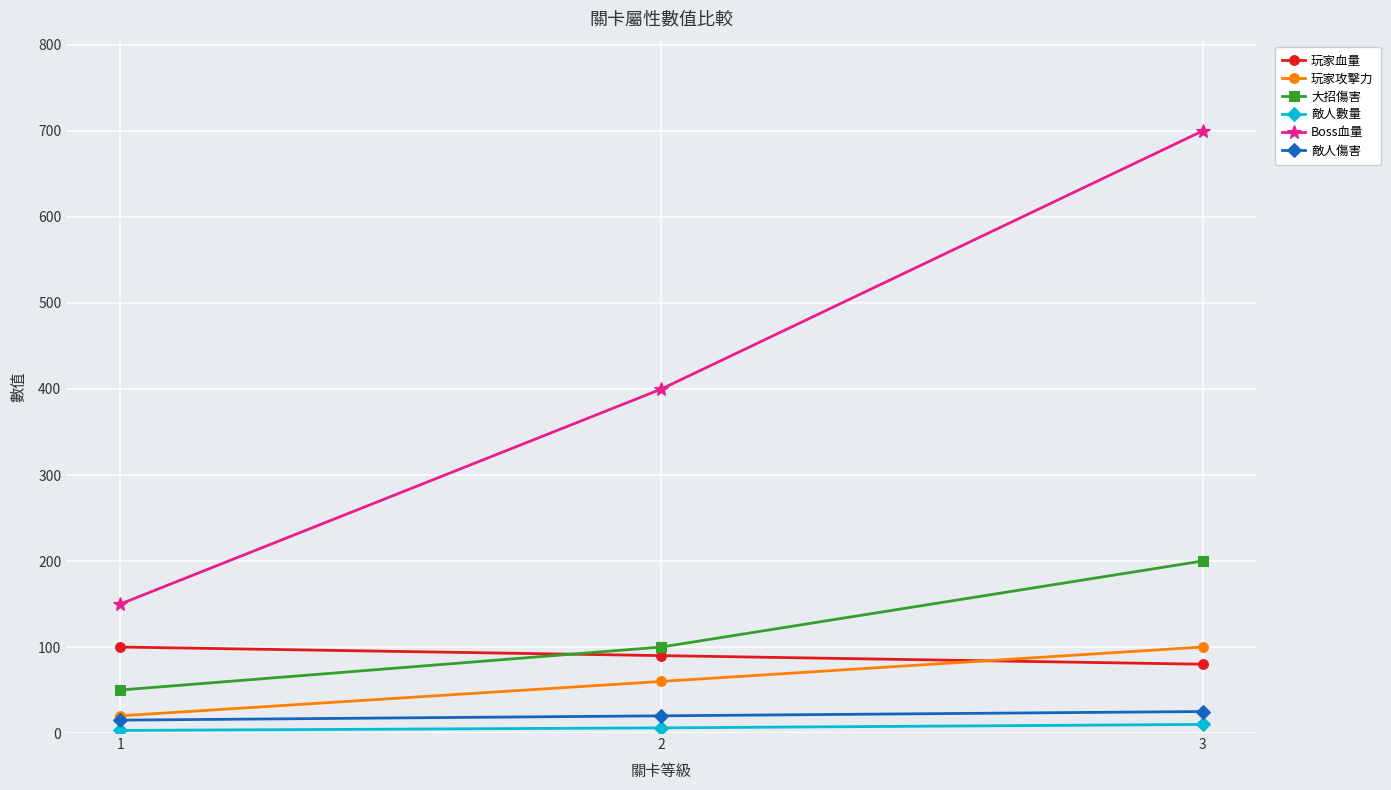

Rank the categories by Boss血量 value from highest to lowest.

3, 2, 1